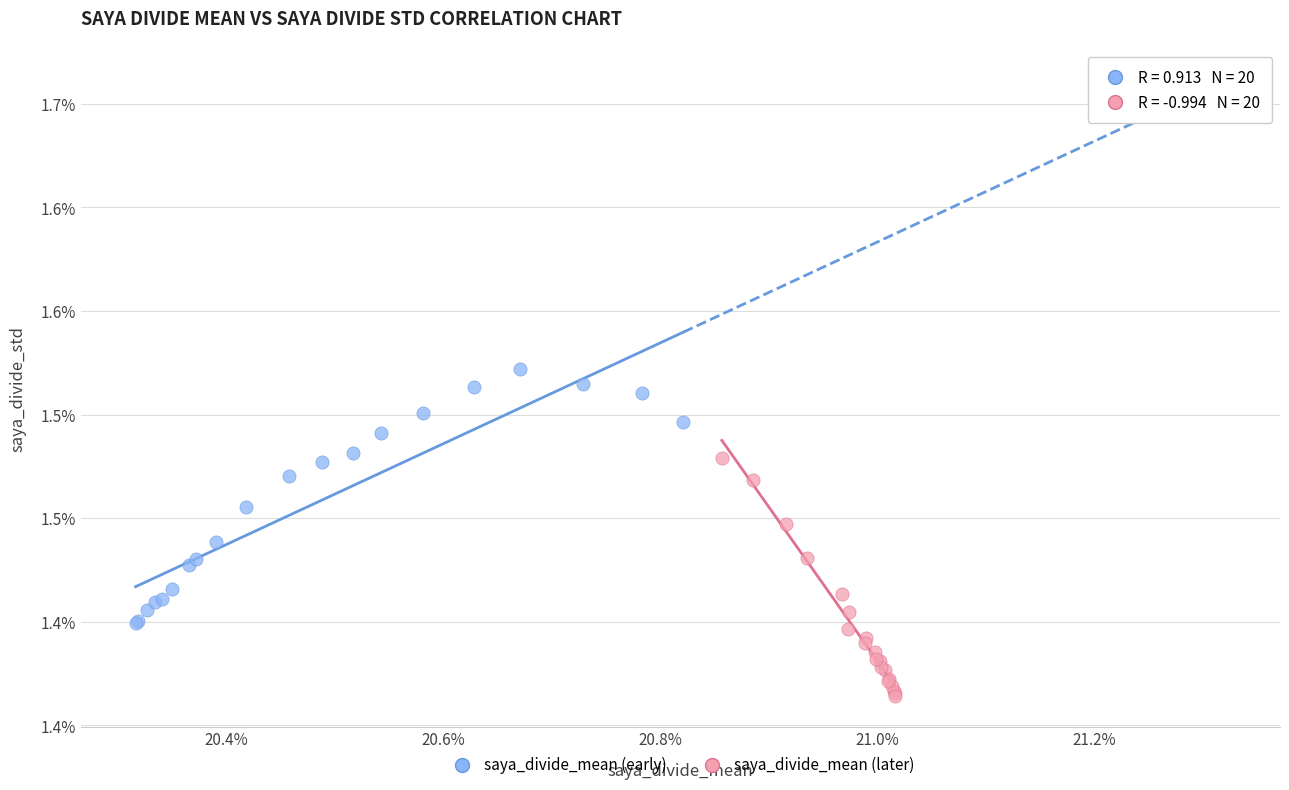

Which series has the widest spread of Y values?

saya_divide_mean (early)